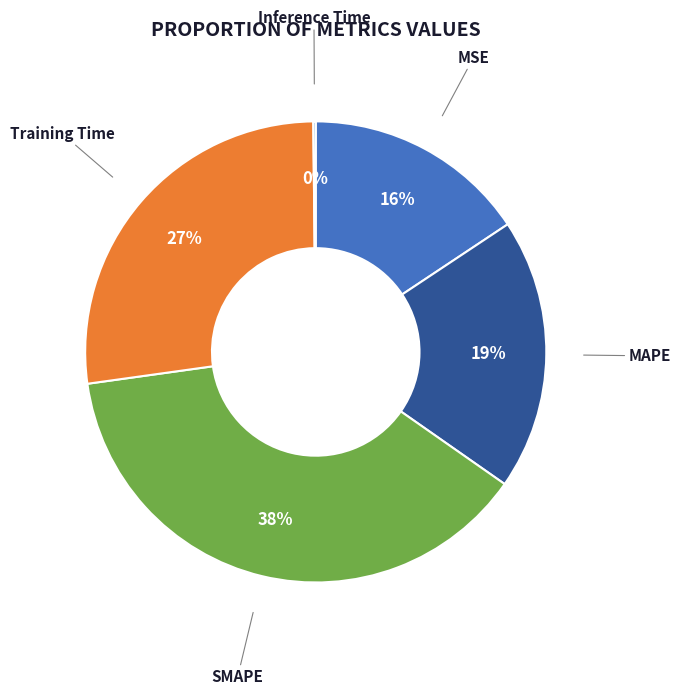

To the nearest percent, what portion does Training Time represent?

27%